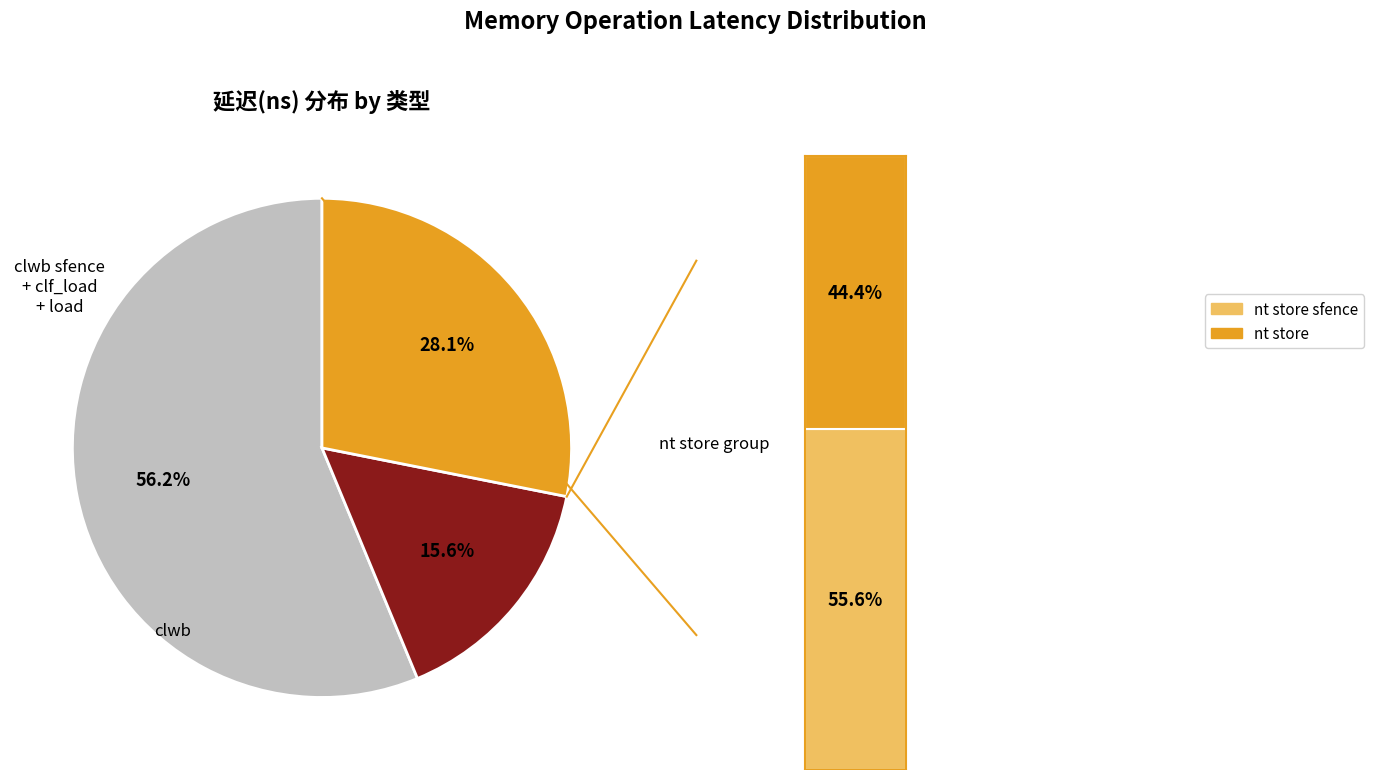

True or false: nt store accounts for 12% of the total.

True